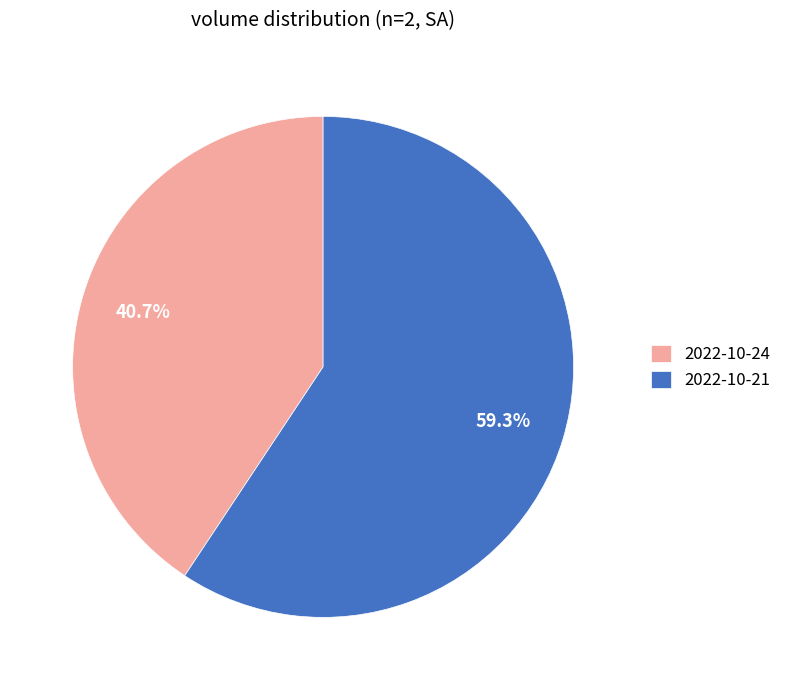

Which category accounts for the majority?

2022-10-21